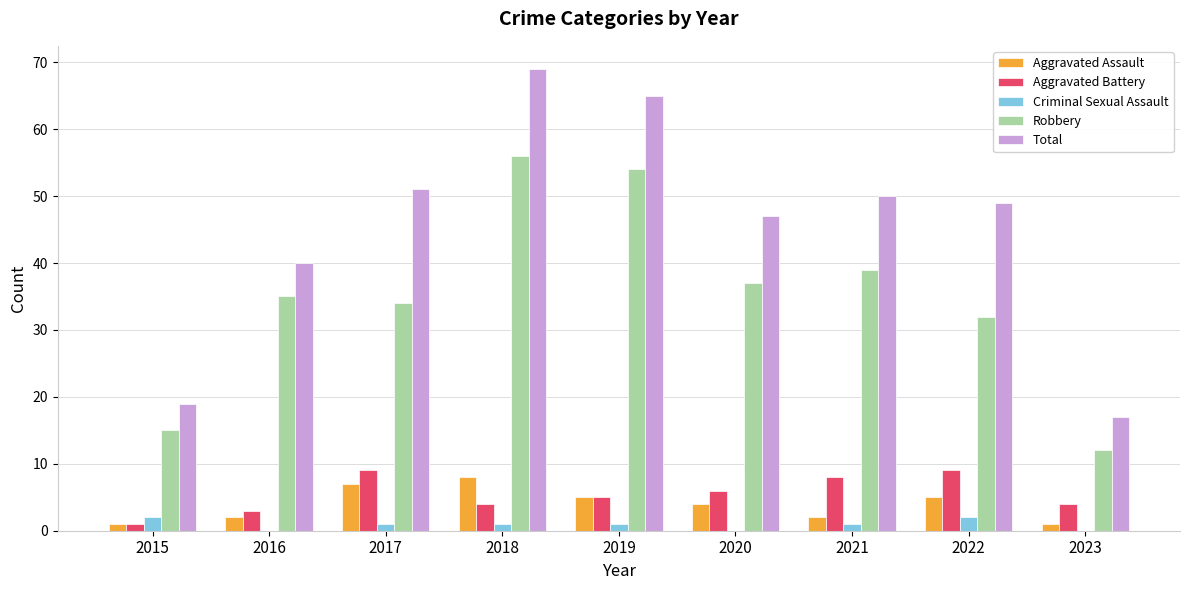

What is the sum of all Robbery values?

314